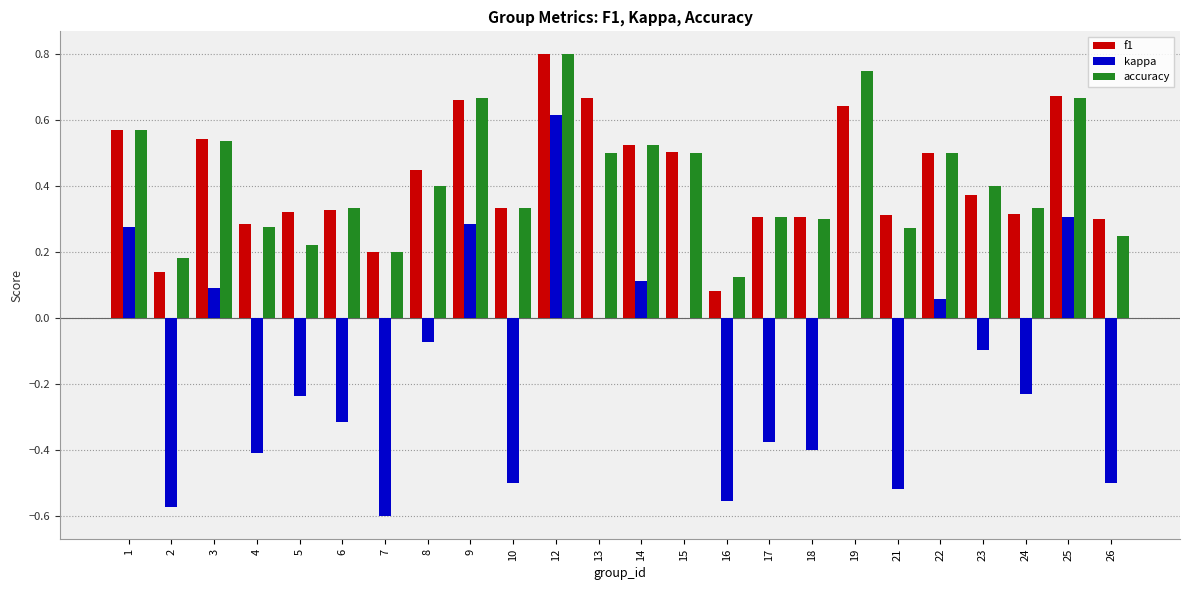

At which label is accuracy closest to 0?

16